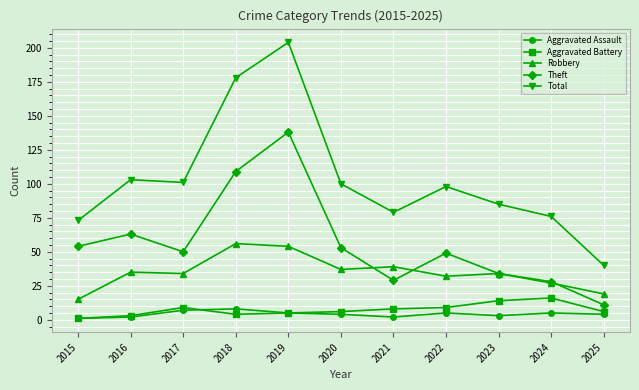

Reading right to left, what are all the values shown in this chart?

Aggravated Assault: 2025=4	2024=5	2023=3	2022=5	2021=2	2020=4	2019=5	2018=8	2017=7	2016=2	2015=1
Aggravated Battery: 2025=6	2024=16	2023=14	2022=9	2021=8	2020=6	2019=5	2018=4	2017=9	2016=3	2015=1
Robbery: 2025=19	2024=27	2023=34	2022=32	2021=39	2020=37	2019=54	2018=56	2017=34	2016=35	2015=15
Theft: 2025=11	2024=28	2023=34	2022=49	2021=29	2020=53	2019=138	2018=109	2017=50	2016=63	2015=54
Total: 2025=40	2024=76	2023=85	2022=98	2021=79	2020=100	2019=204	2018=178	2017=101	2016=103	2015=73